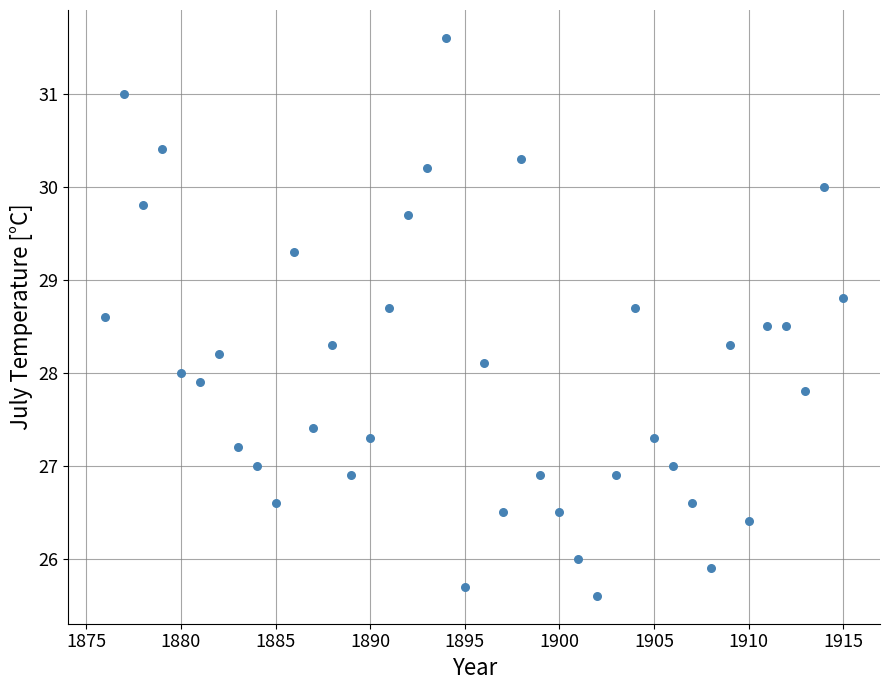

What is the range of Y values (max minus min)?

6.0